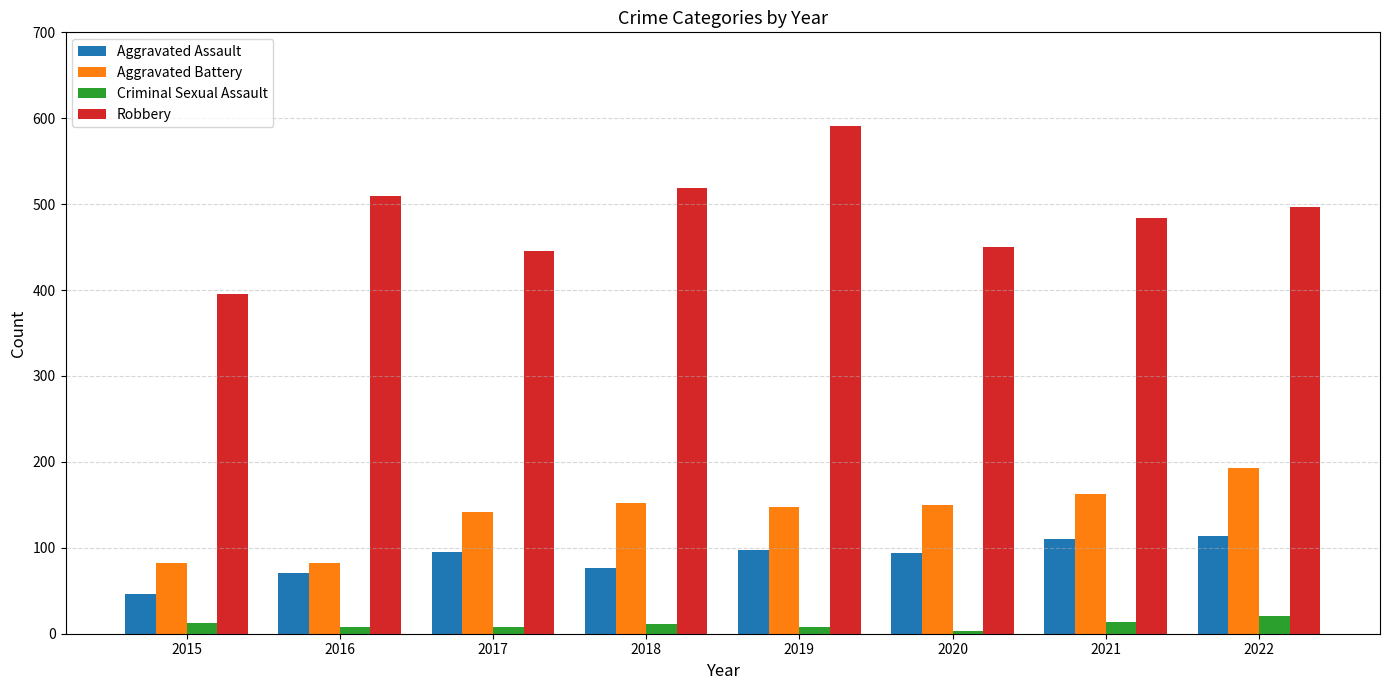

Rank the series by their maximum value, from highest to lowest.

Robbery, Aggravated Battery, Aggravated Assault, Criminal Sexual Assault